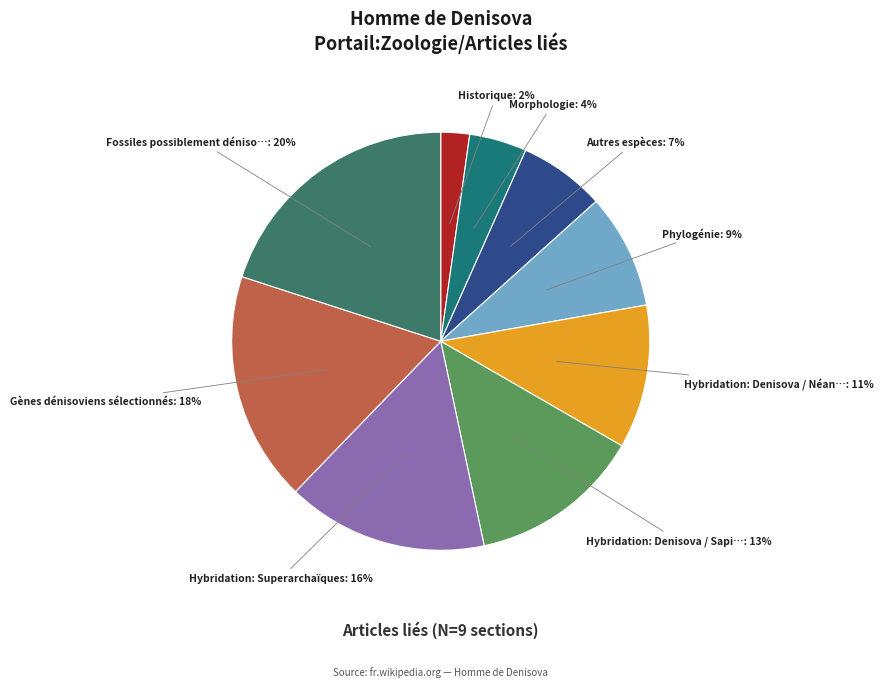

How many slices are in this pie chart?

9